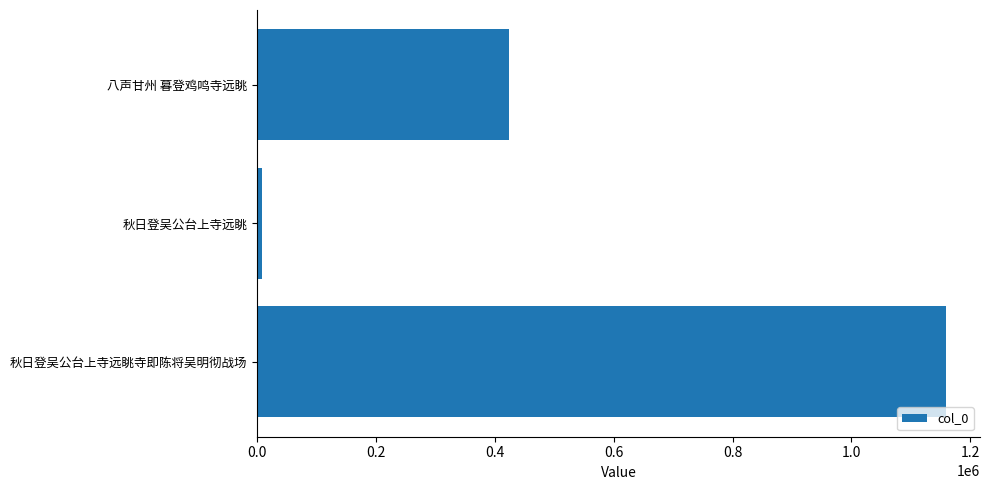

Rank the categories by value from lowest to highest.

秋日登吴公台上寺远眺, 八声甘州 暮登鸡鸣寺远眺, 秋日登吴公台上寺远眺寺即陈将吴明彻战场